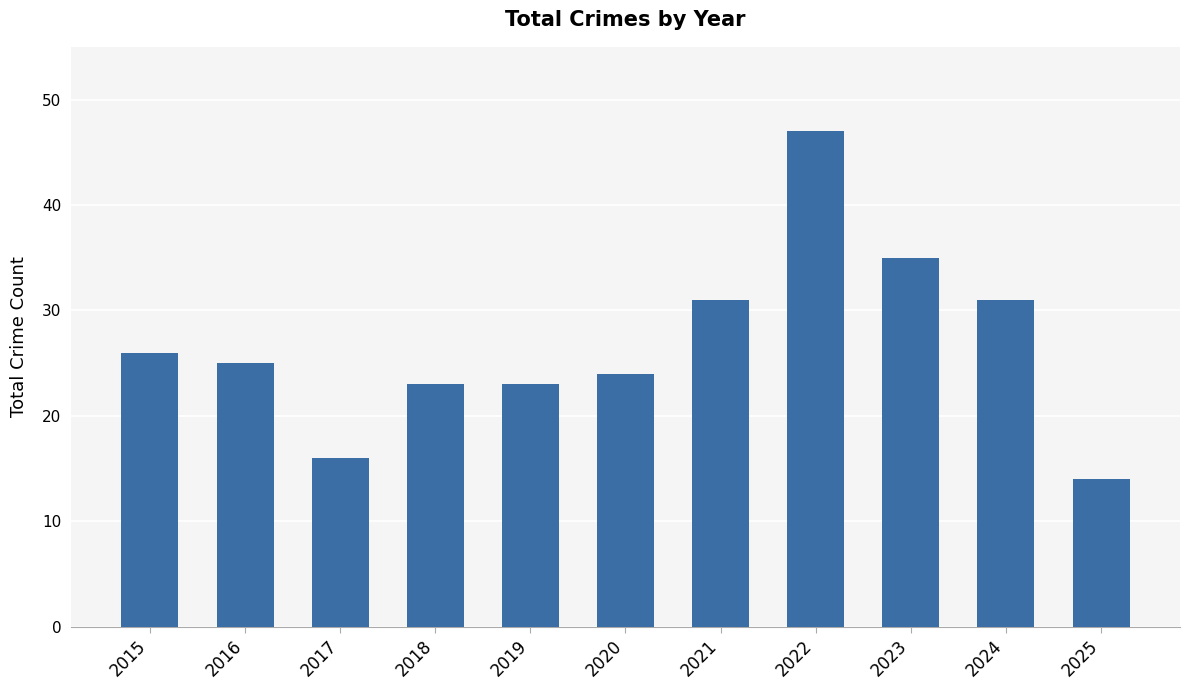

What is the value of the 7th bar from the left?

31